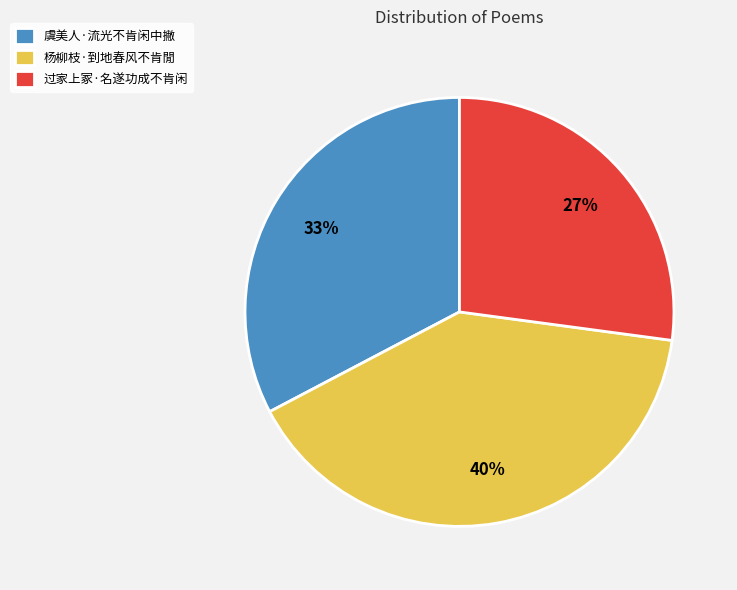

Between 虞美人·流光不肯闲中撇 and 过家上冢·名遂功成不肯闲, which is larger?

虞美人·流光不肯闲中撇